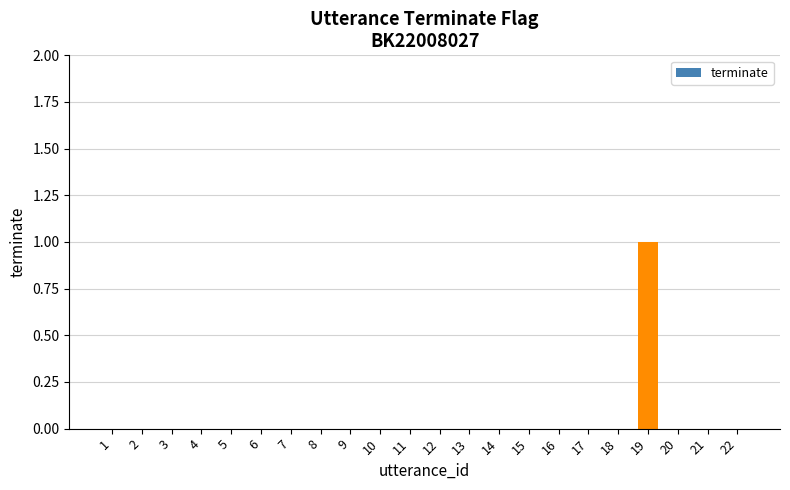

How many distinct data groups are displayed?

1